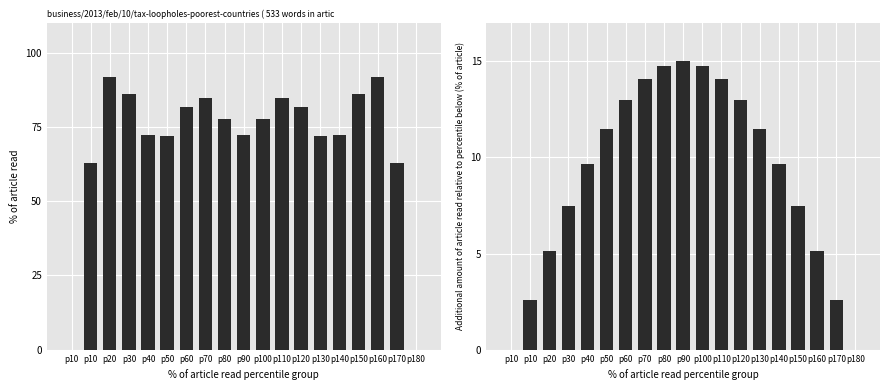

What is the greatest value displayed?

91.9